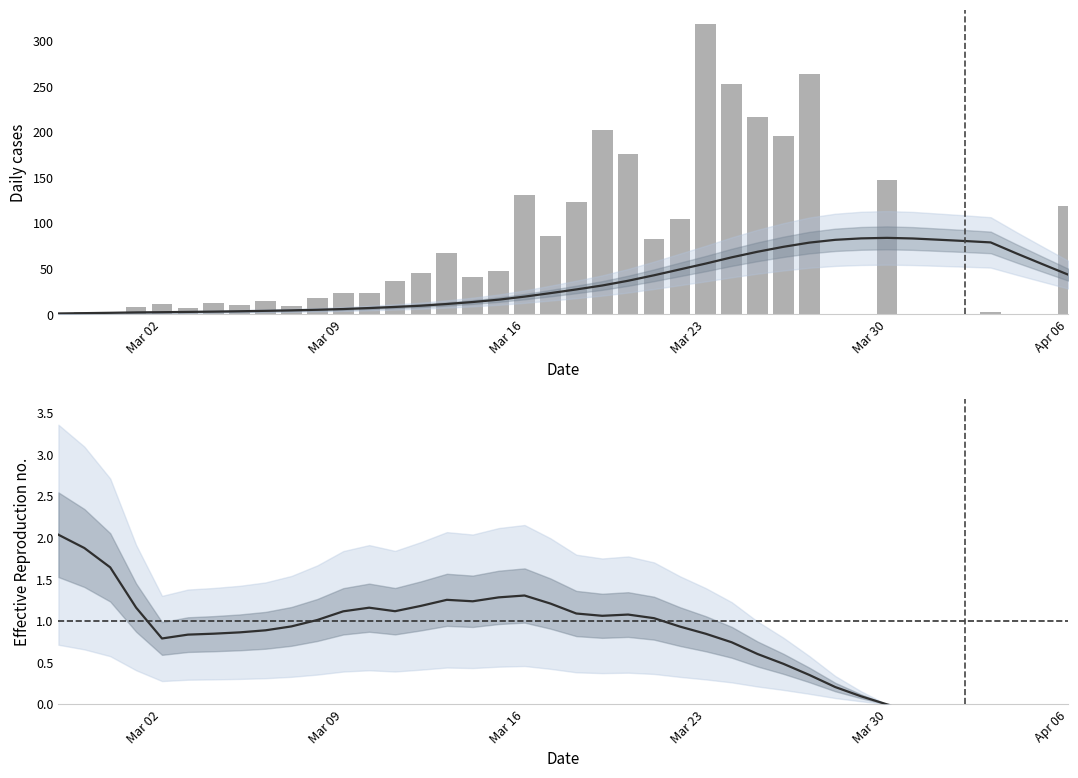

Rank the series by their maximum value, from lowest to highest.

Effective Reproduction no., 7-day average, Daily new cases